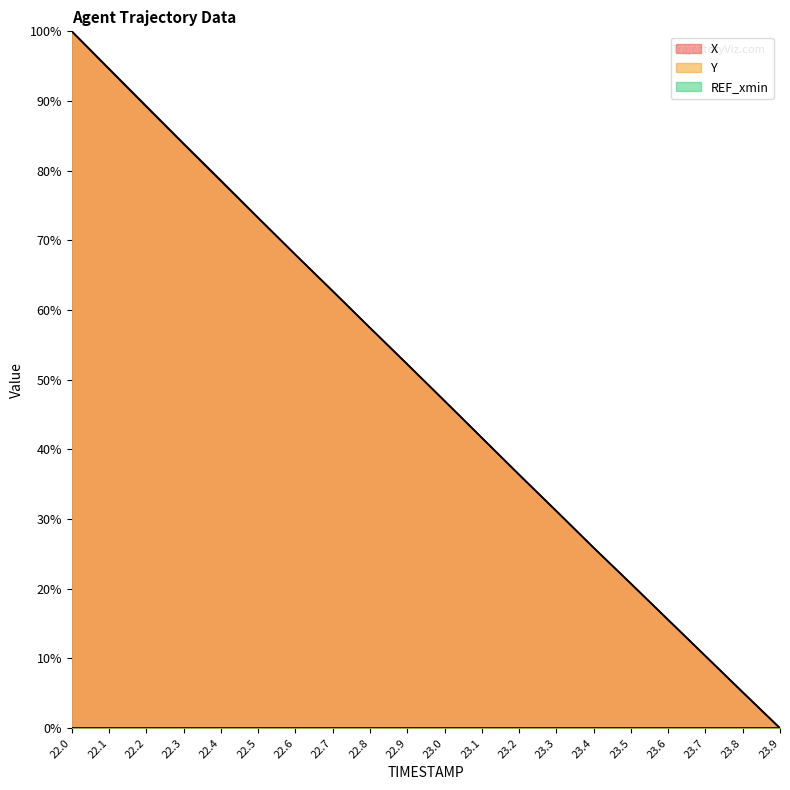

What position from the left is 22.7?

8